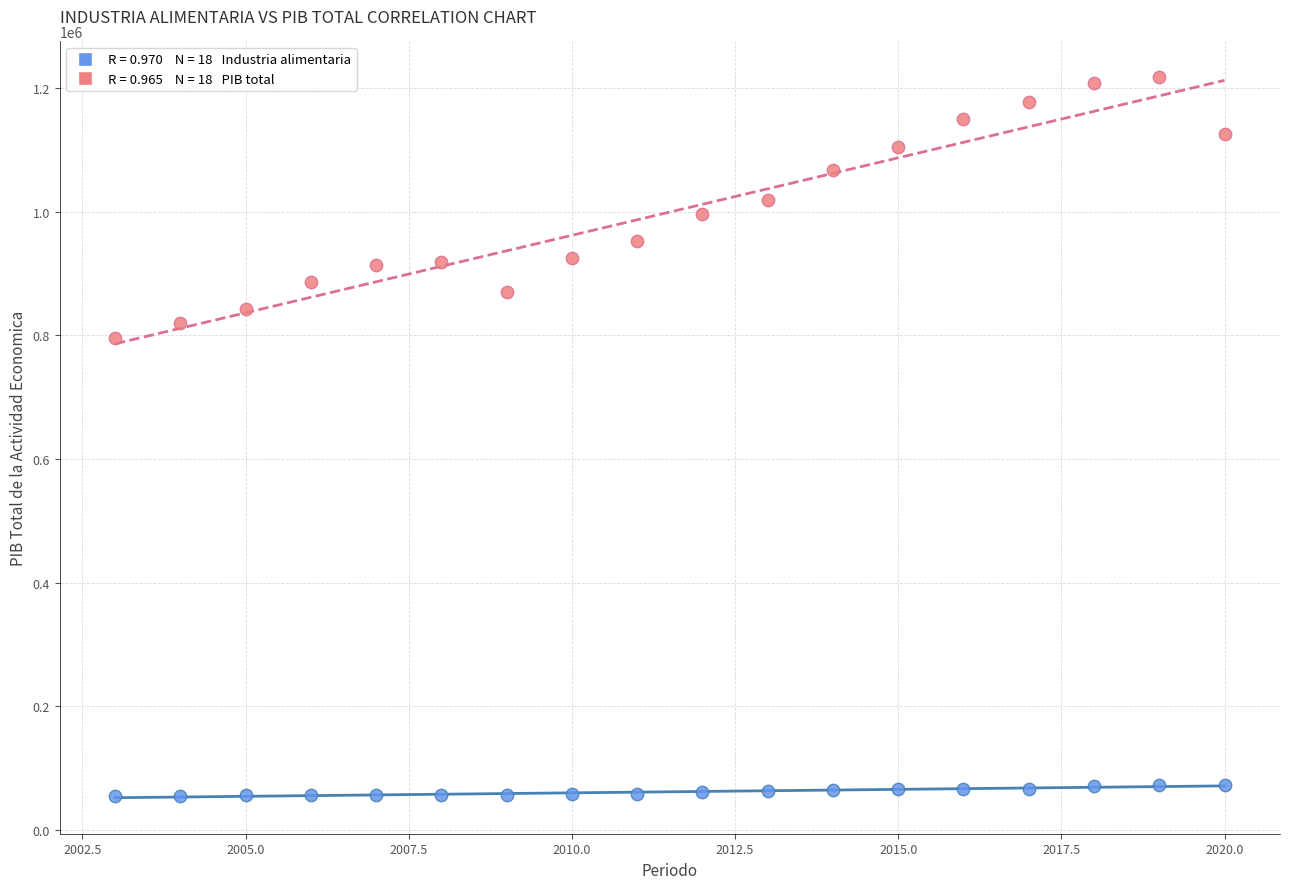

Across all data points, what is the range of X values (max minus min)?

17.0